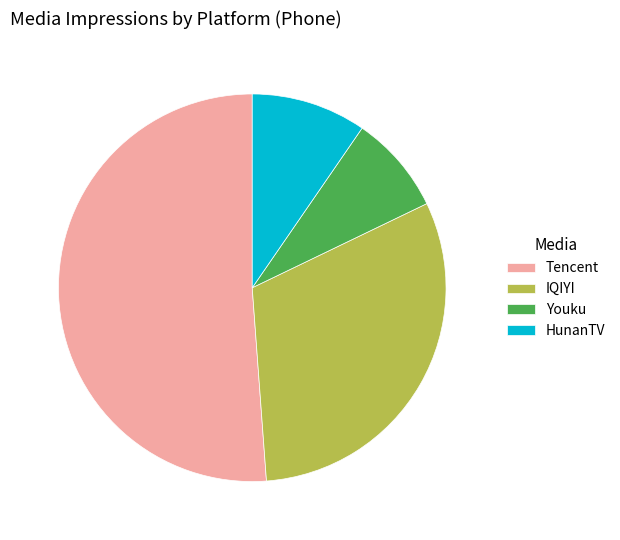

Combined, do IQIYI and Tencent account for over 50%?

Yes